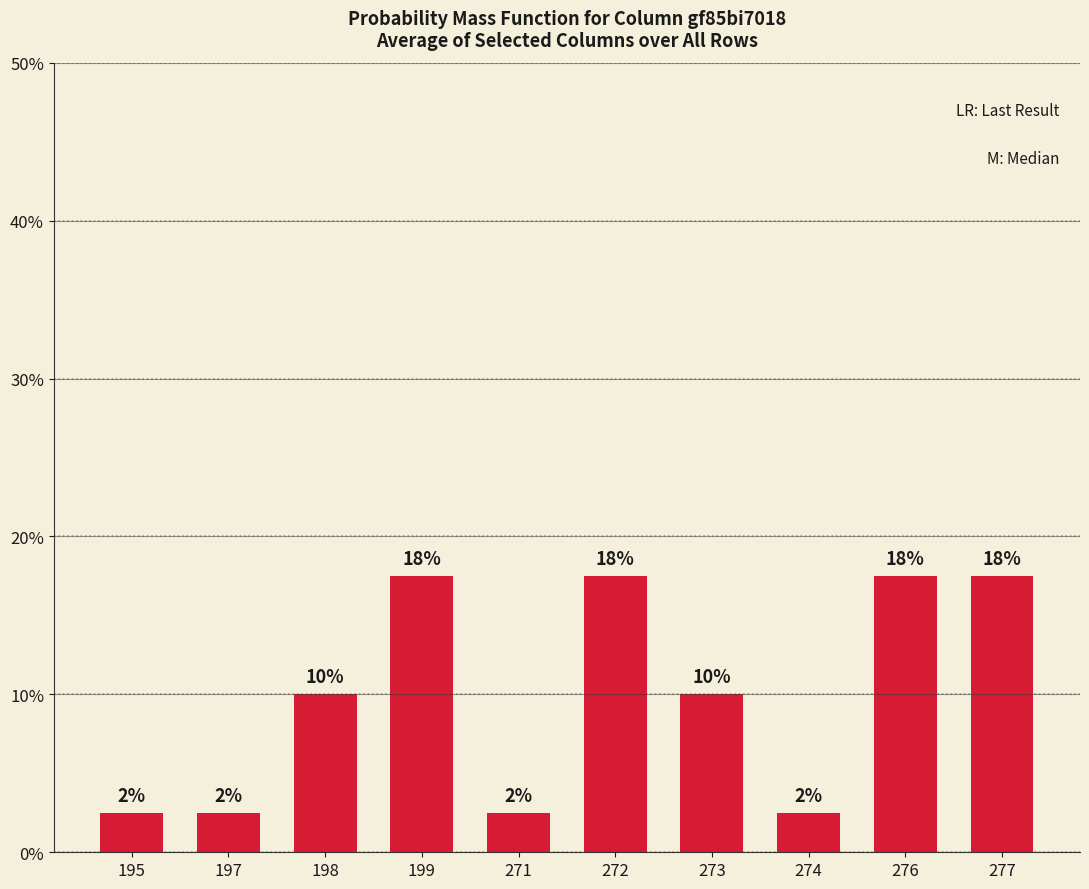

What is the average value?

10.0